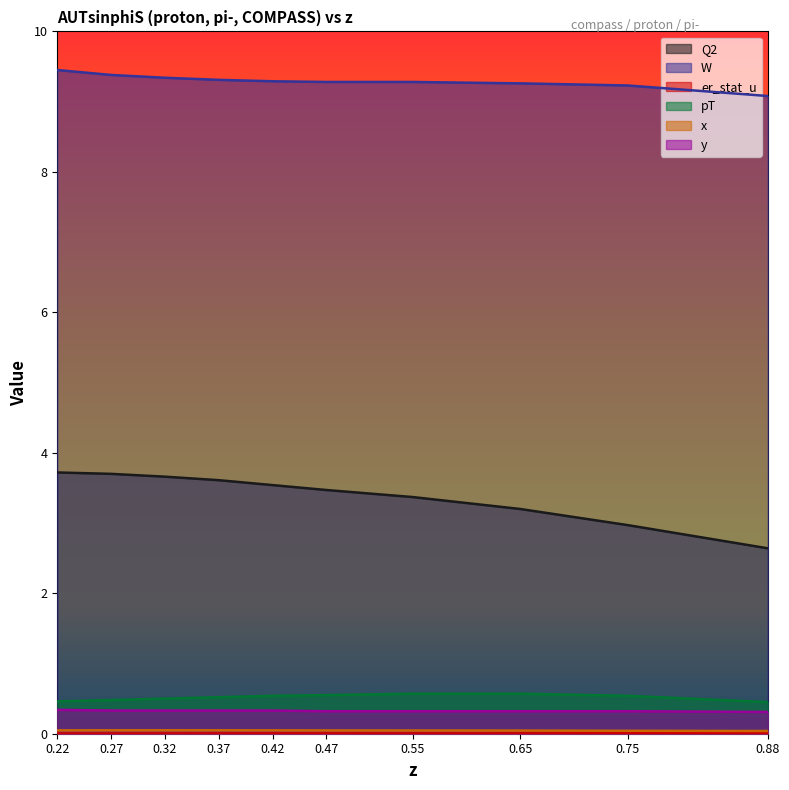

What is the difference between the maximum and minimum values in the W series?

0.4